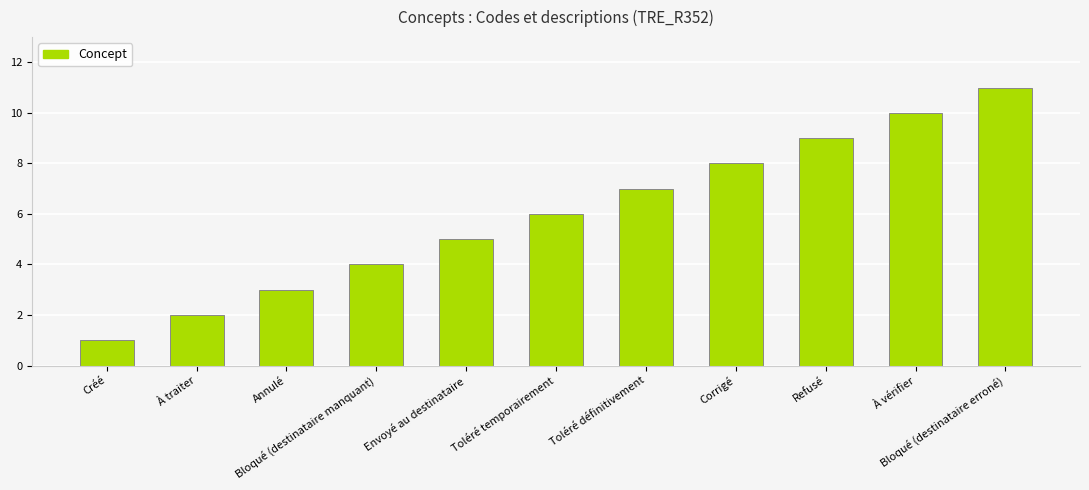

Rank the categories by value from lowest to highest.

Créé, À traiter, Annulé, Bloqué (destinataire manquant), Envoyé au destinataire, Toléré temporairement, Toléré définitivement, Corrigé, Refusé, À vérifier, Bloqué (destinataire erroné)